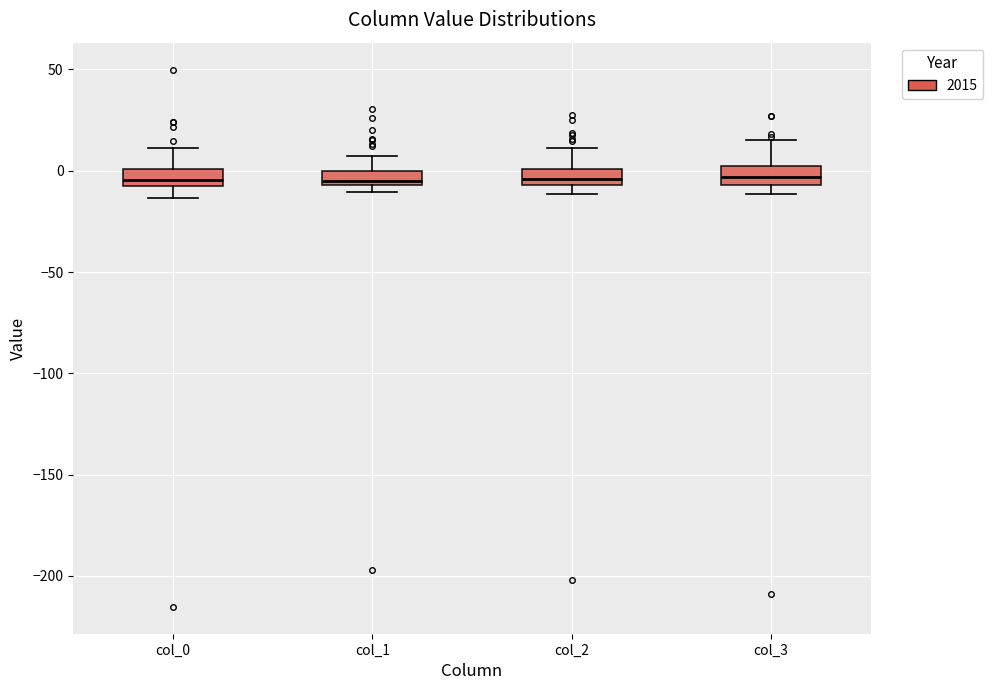

Where is the upper edge of the box for col_3 on the y-axis? The values are not printed on the chart, so give them approximately, as read against the axis.

0